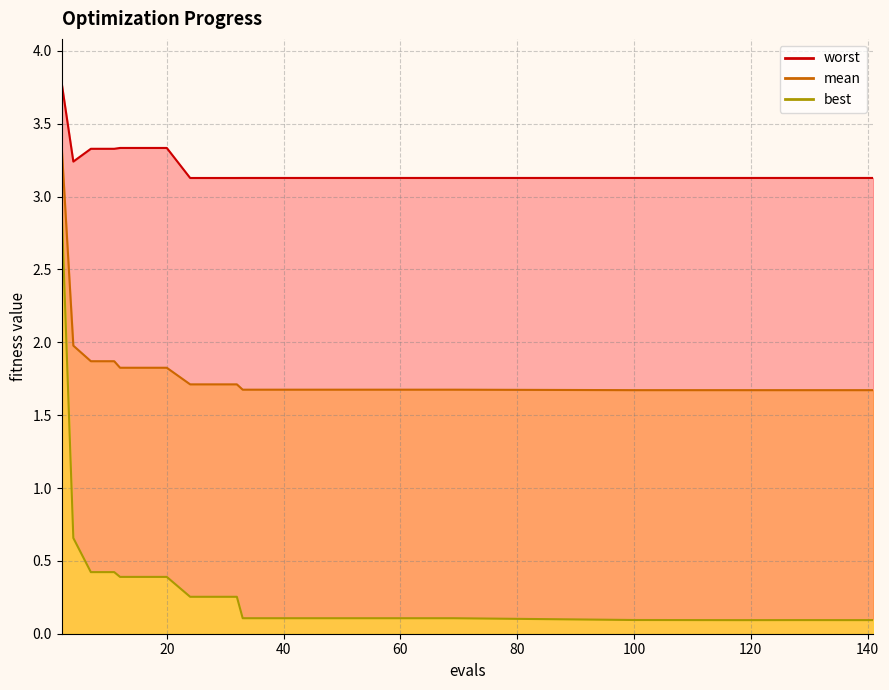

True or false: worst has a value of 4.9 at 20.

False